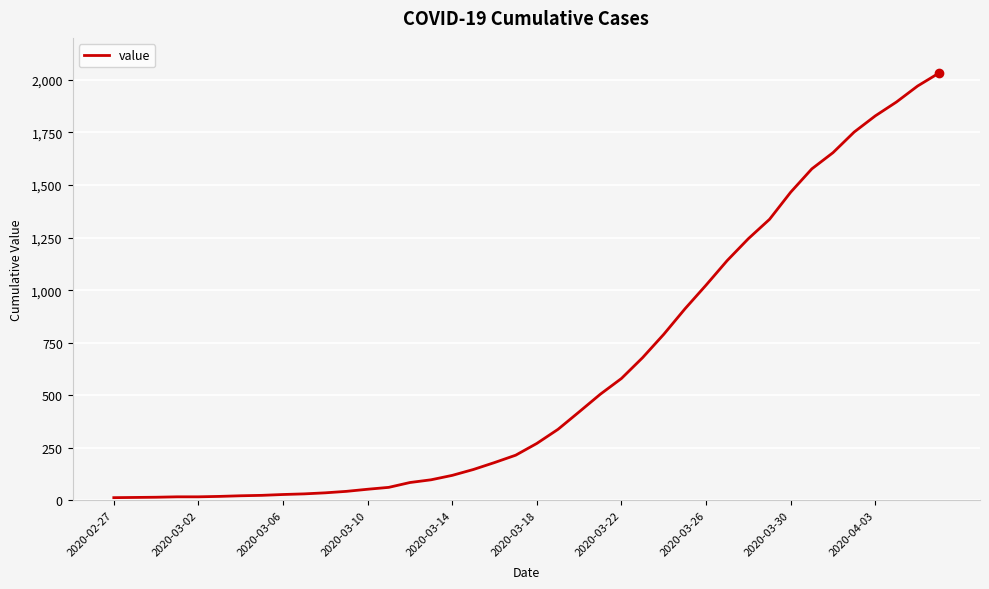

What is the greatest value displayed?

2032